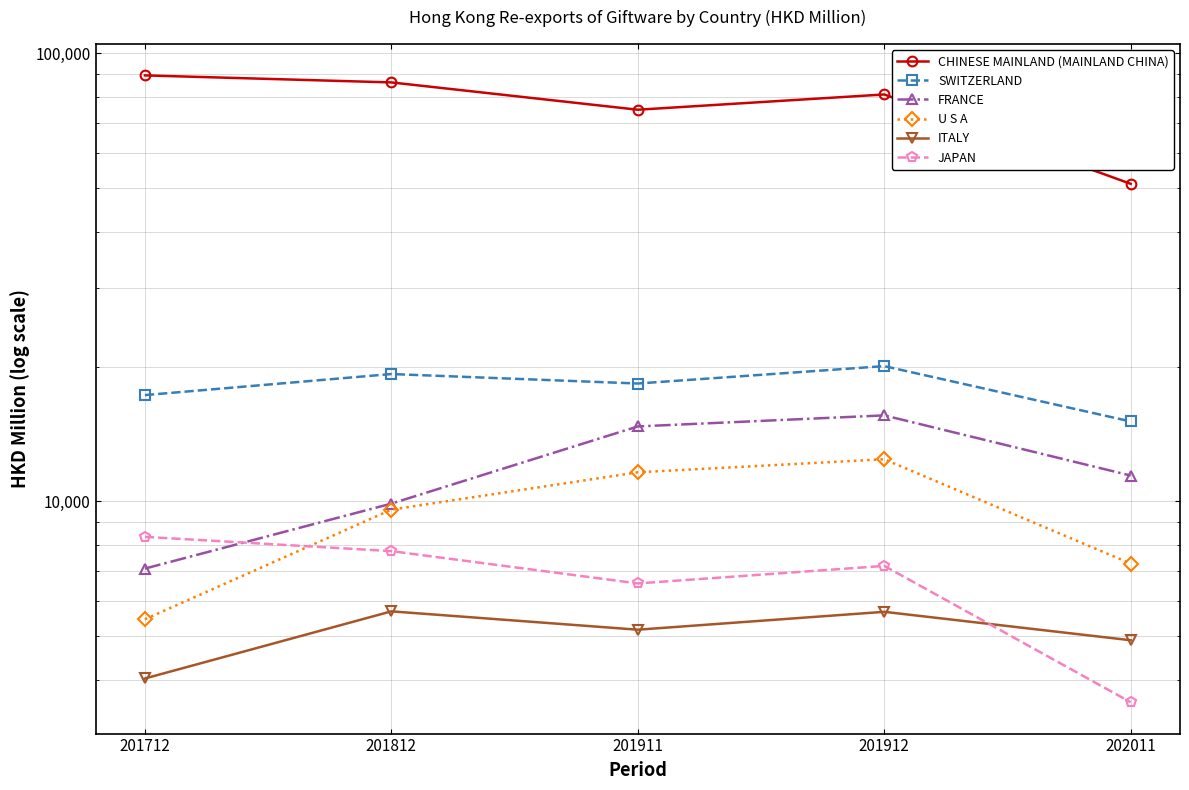

Reading right to left, list all the values displayed in this chart.

CHINESE MAINLAND (MAINLAND CHINA): 202011=51114.4	201912=80894.8	201911=74795.8	201812=86057.7	201712=89216.7
SWITZERLAND: 202011=15084.6	201912=20042.8	201911=18330.1	201812=19244.2	201712=17271.6
FRANCE: 202011=11425.3	201912=15563.4	201911=14703.6	201812=9891.4	201712=7085.7
U S A: 202011=7269.8	201912=12422.2	201911=11617.4	201812=9591.1	201712=5461.4
ITALY: 202011=4903.5	201912=5674.4	201911=5176.4	201812=5688.1	201712=4029.1
JAPAN: 202011=3566.4	201912=7183.9	201911=6565.1	201812=7749.9	201712=8340.3